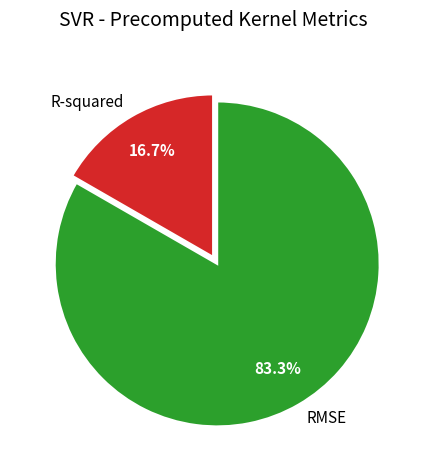

What is the smallest slice in the pie chart?

R-squared